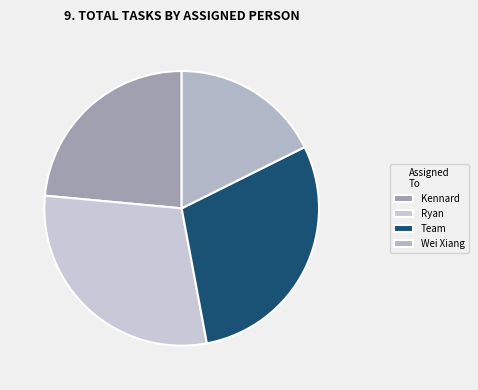

The Ryan slice represents 20% of the pie. True or false?

False